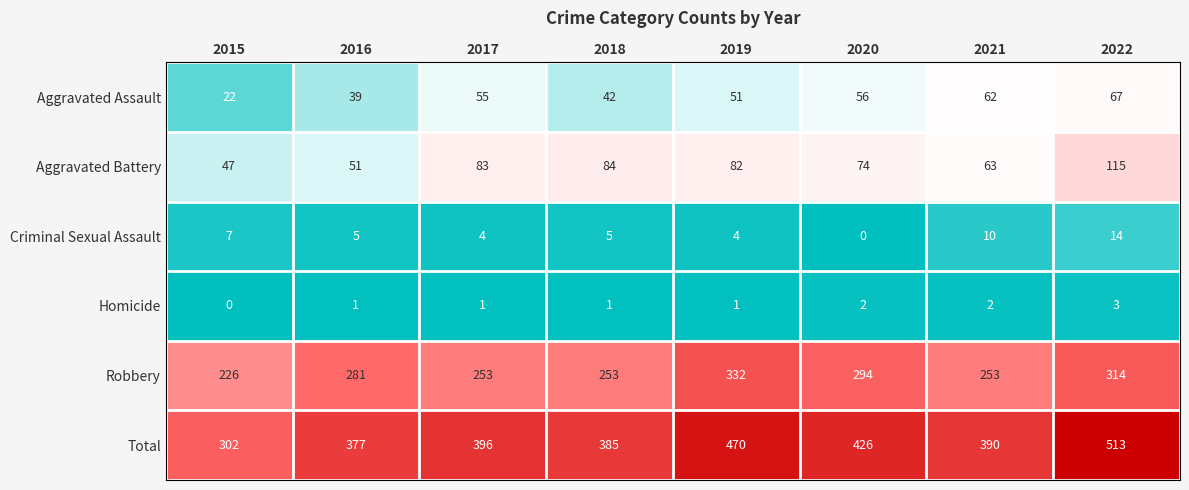

What is the greatest value displayed?

513